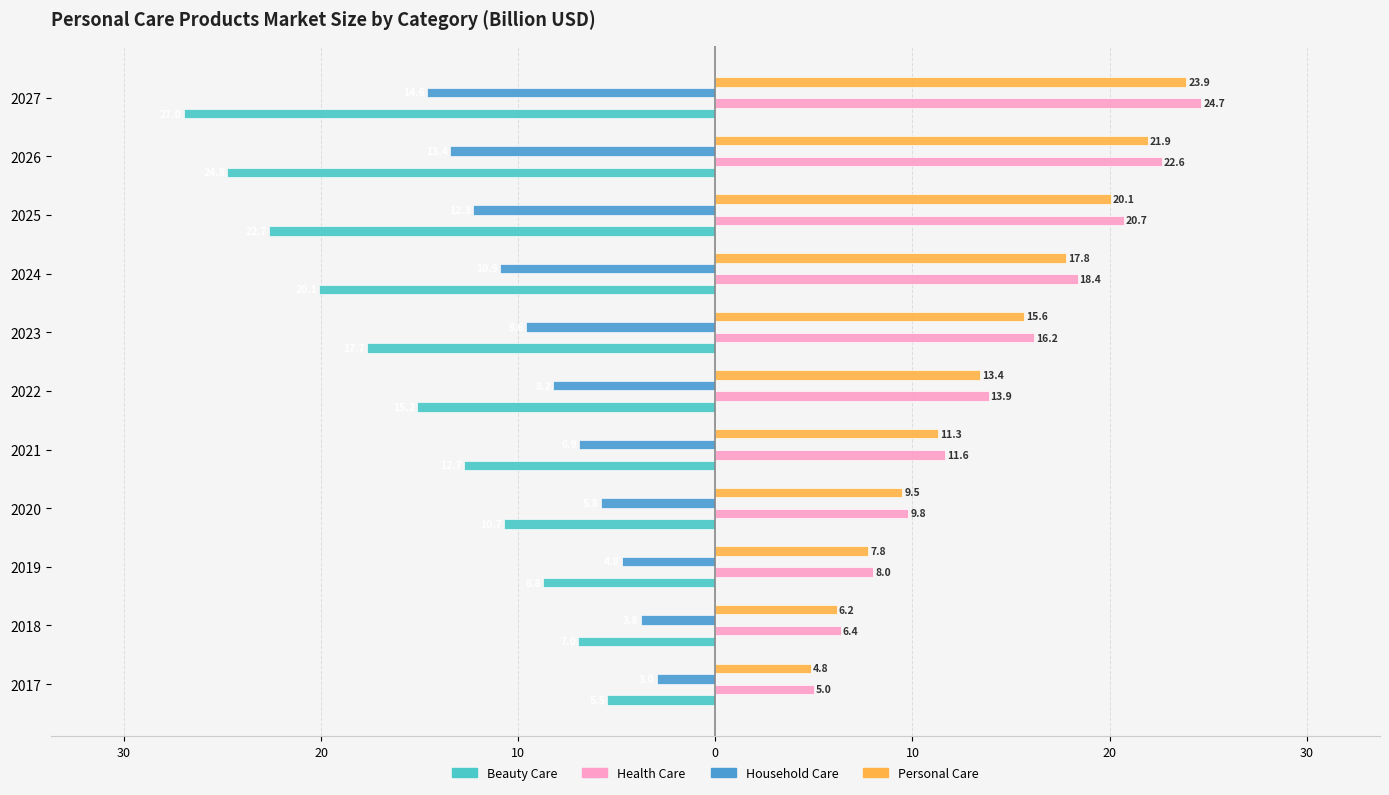

What are all the series names shown in the legend?

Beauty Care, Health Care, Household Care, Personal Care